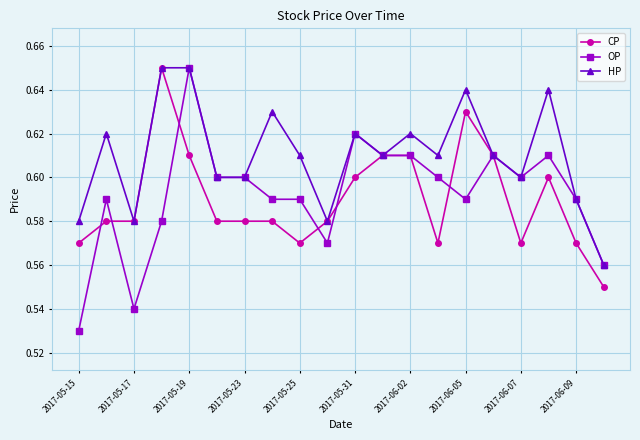

True or false: CP has more than 1 interior local peaks.

True